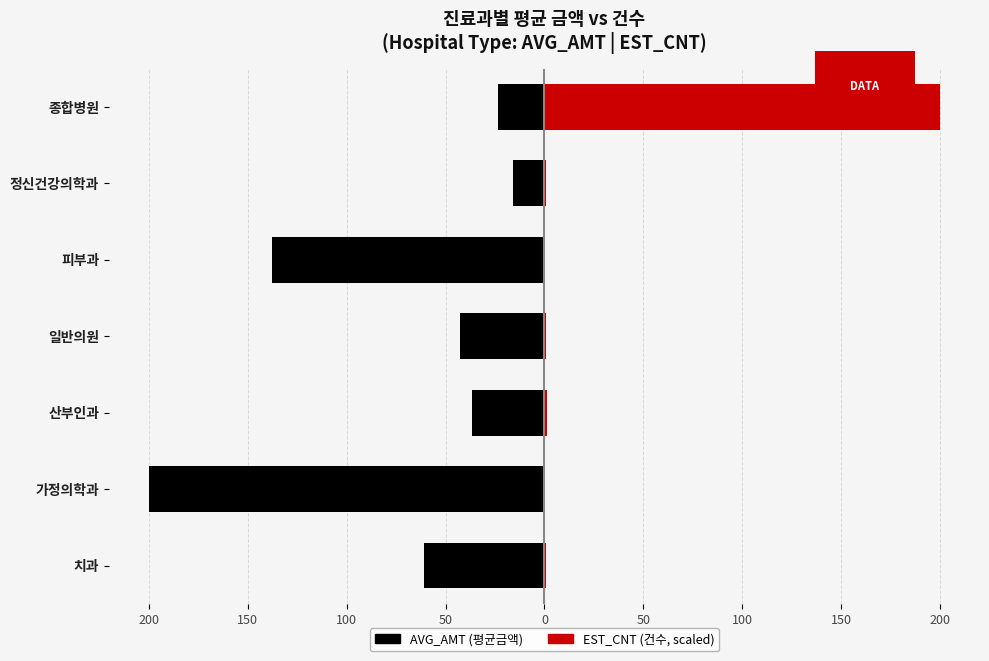

What is the average value of the EST_CNT (scaled) series?

29.1